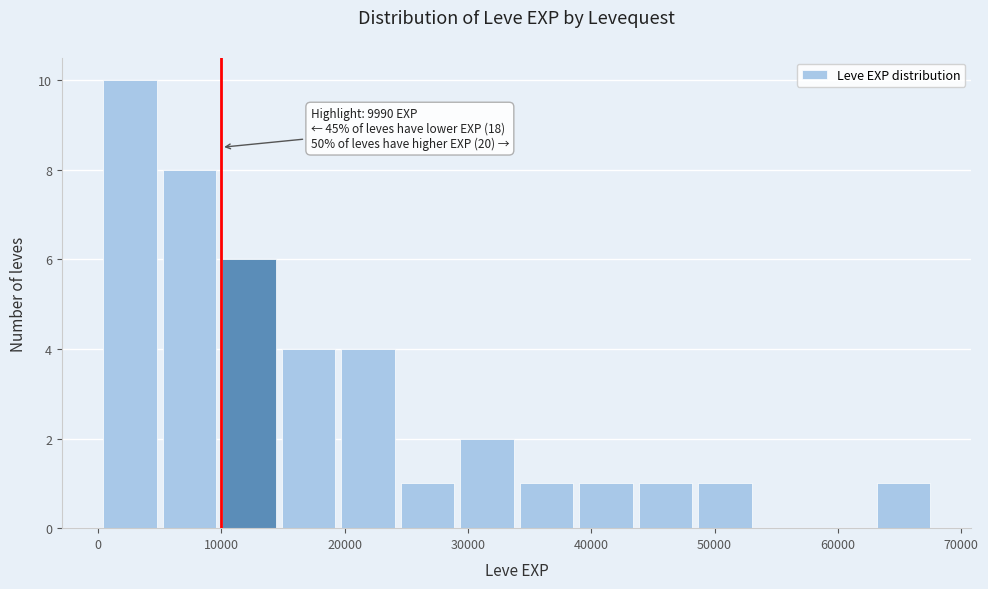

Which range on the x-axis has the tallest bar?

0 to 5000